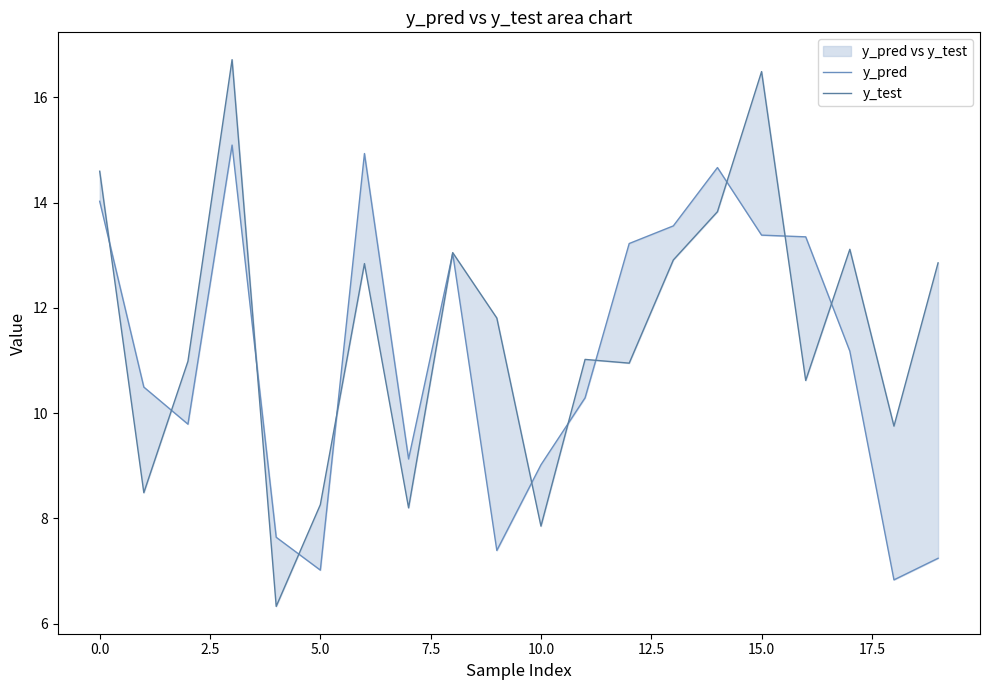

Count the number of categories in the chart.

20